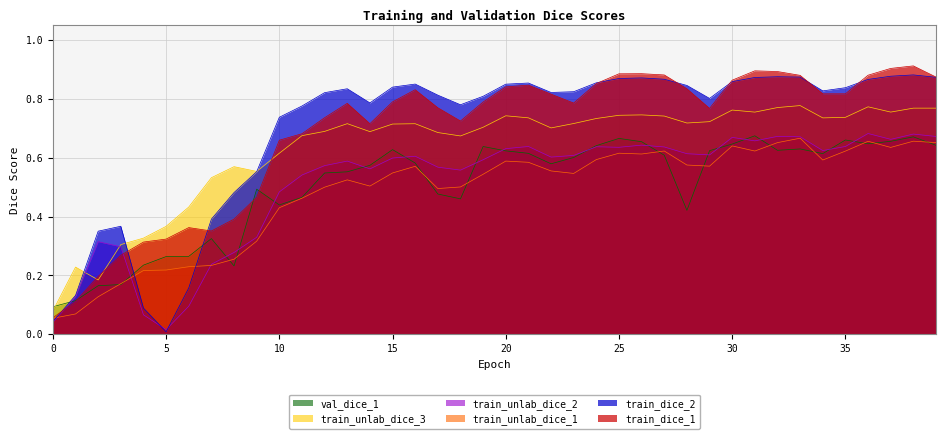

What is the minimum value for train_unlab_dice_3?

0.1